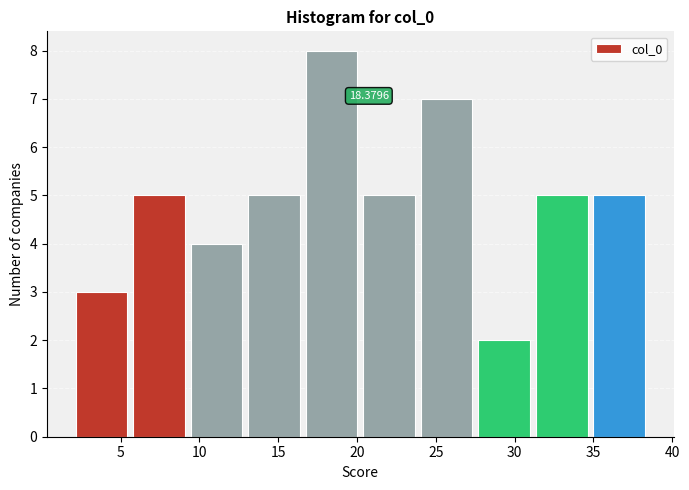

Over which range of the x-axis is the bar tallest?

16.5 to 20.0